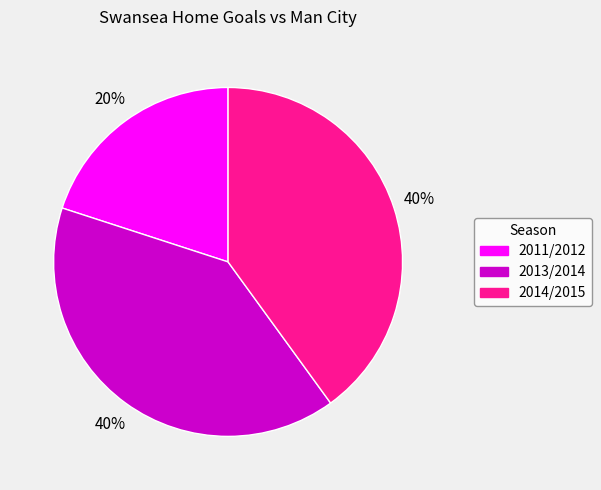

Combined, do 2011/2012 and 2014/2015 account for over 50%?

Yes